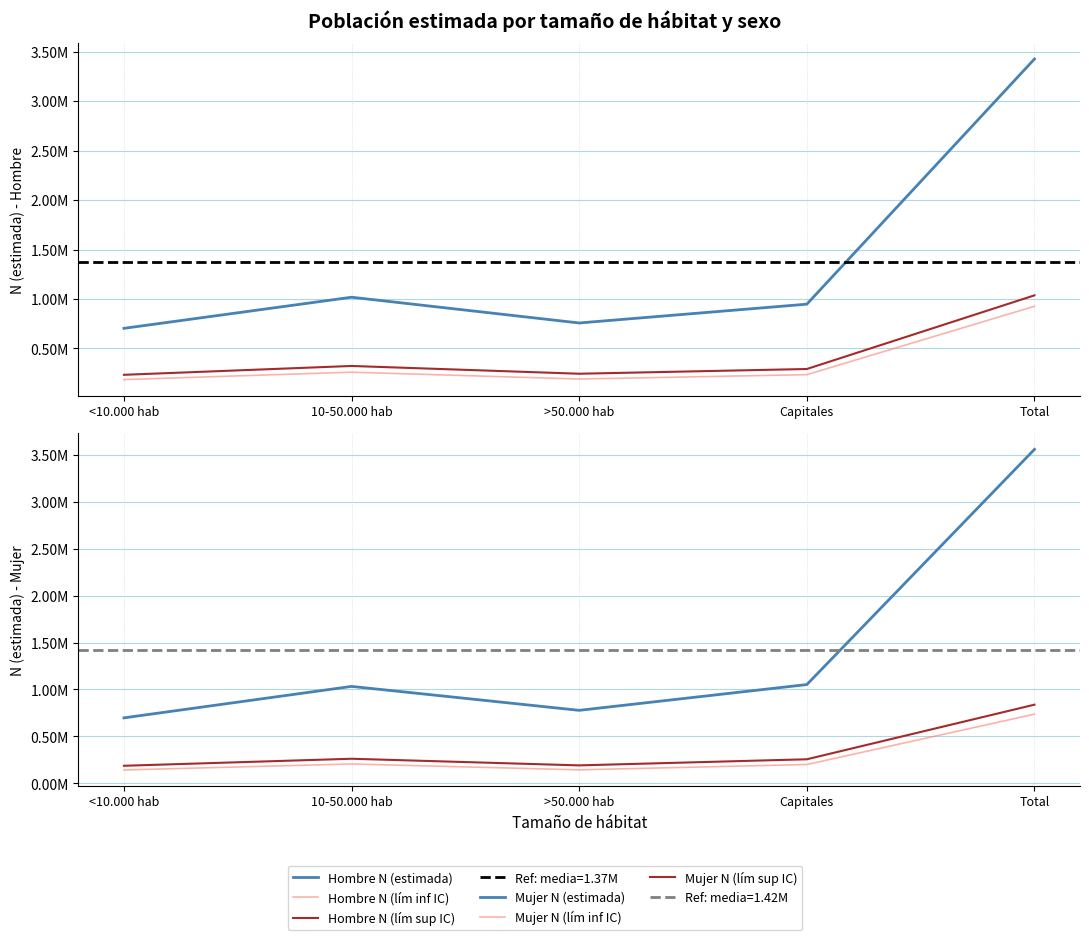

True or false: Mujer N (lím sup IC) and Mujer N (lím inf IC) intersect in this chart.

False